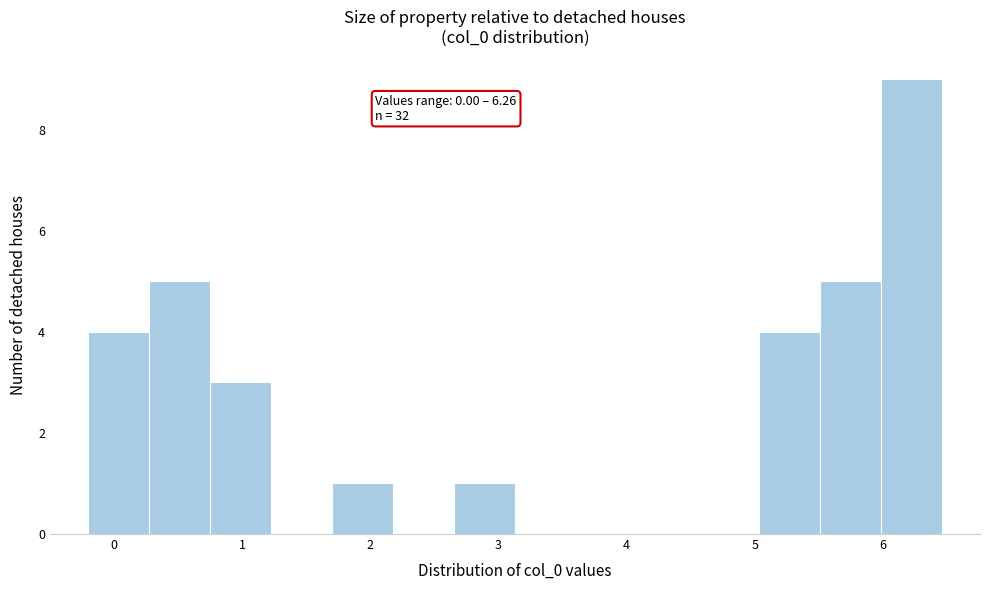

Which range on the x-axis has the tallest bar?

6.0 to 6.5